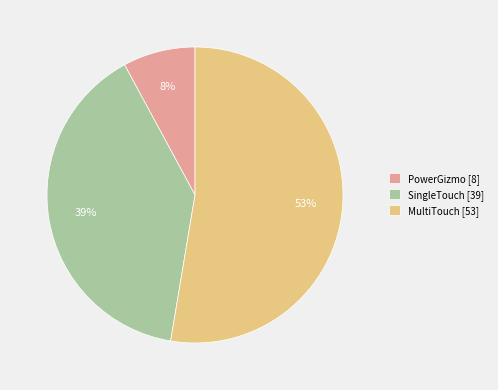

To the nearest percent, what is the difference between the largest and smallest slice percentages?

45%